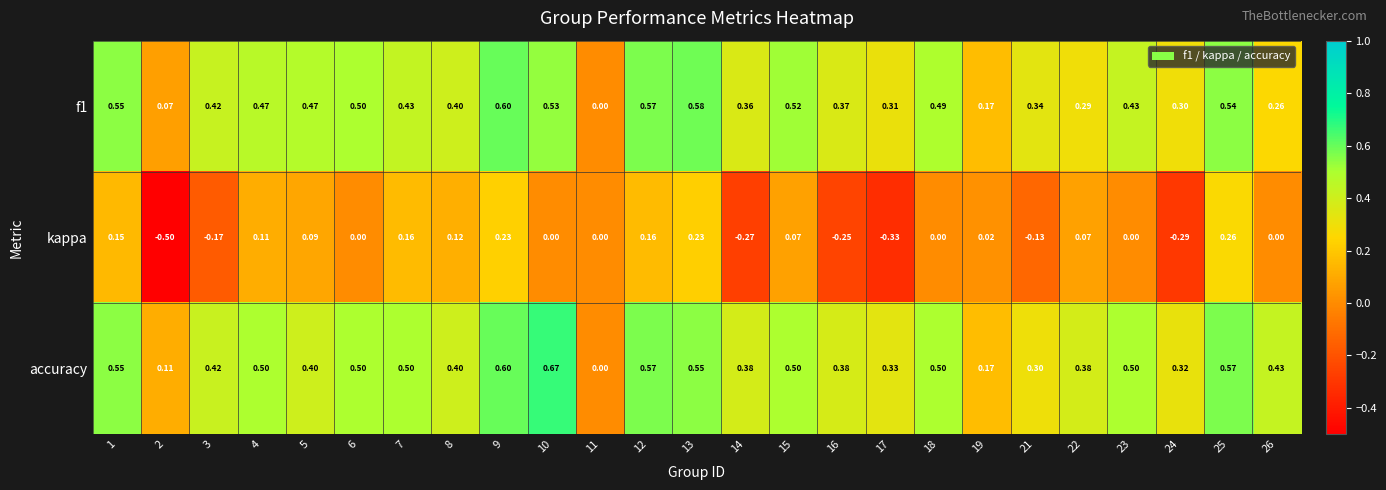

Which series has the widest spread of values?

kappa